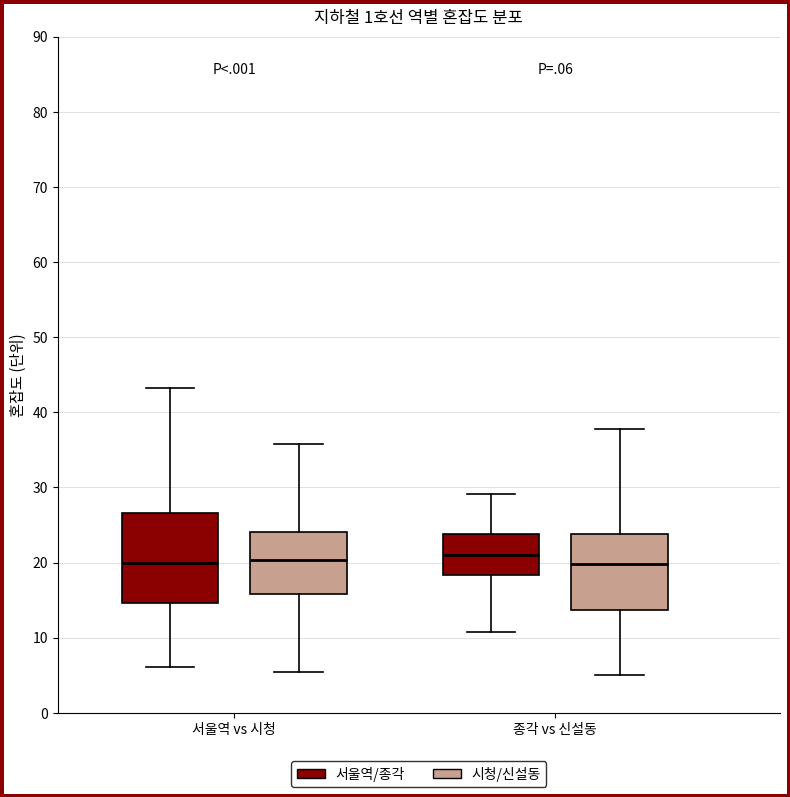

Reading left to right, transcribe this box plot: for each box, give where its median line is, the range the box spans, and where its two whiskers end, as read against the y-axis. The values are not printed on the chart, so give them approximately, as read against the axis.

서울역 vs 시청 (서울역/종각): median 20, box 15 to 27, whiskers 6 to 43
서울역 vs 시청 (시청/신설동): median 20, box 16 to 24, whiskers 5 to 36
종각 vs 신설동 (서울역/종각): median 21, box 18 to 24, whiskers 11 to 29
종각 vs 신설동 (시청/신설동): median 20, box 14 to 24, whiskers 5 to 38